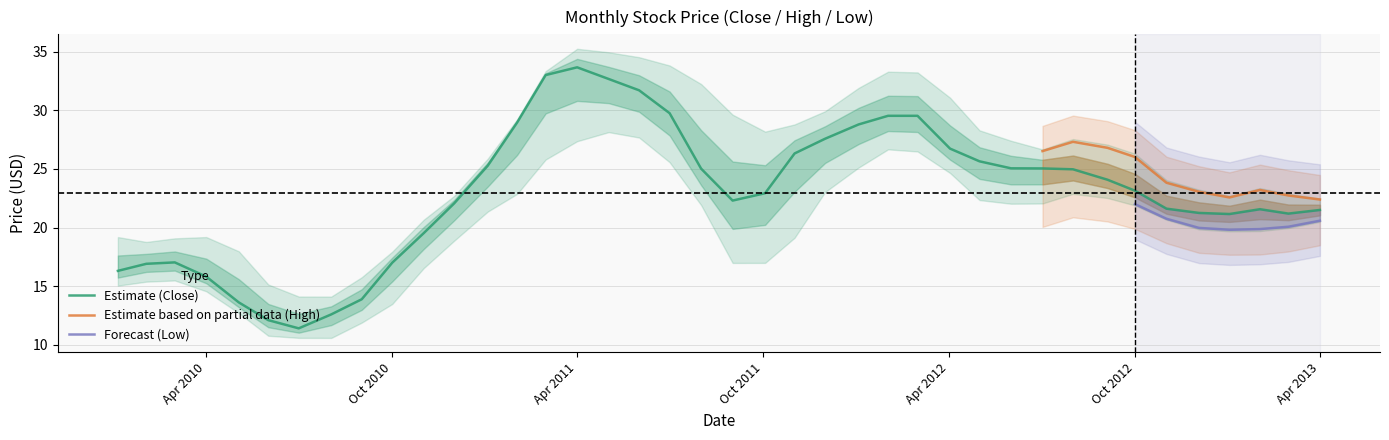

What is the sum of the Close values at 2011-08-01 and 2011-03-01?

59.8